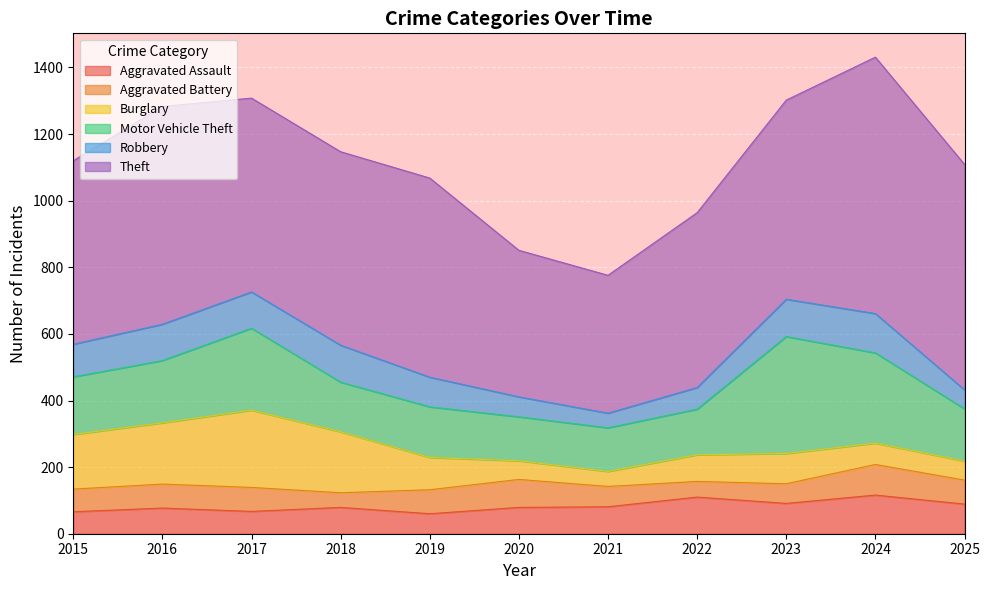

Which has a higher value, 2022 or 2021?

2022